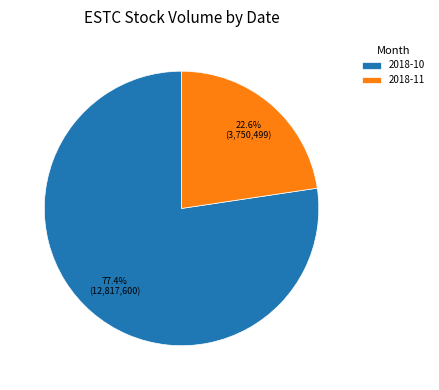

Which has a higher value, 2018-10 or 2018-11?

2018-10